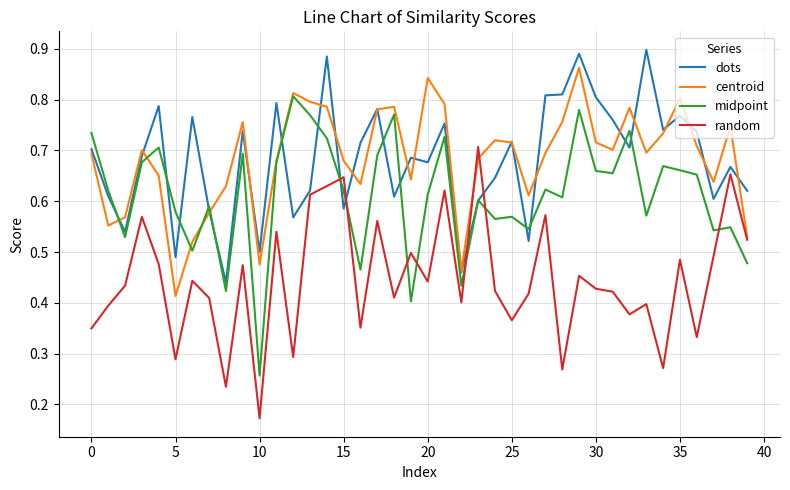

Rank the series by their maximum value, from highest to lowest.

dots, centroid, midpoint, random